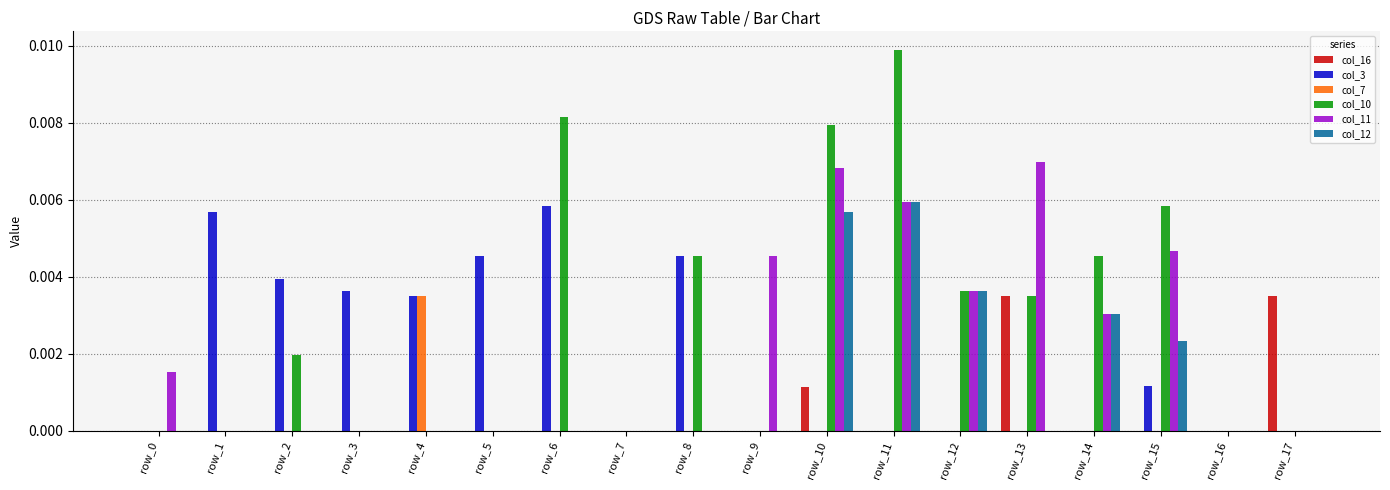

The value of col_7 at row_0 is 0.0. True or false?

True